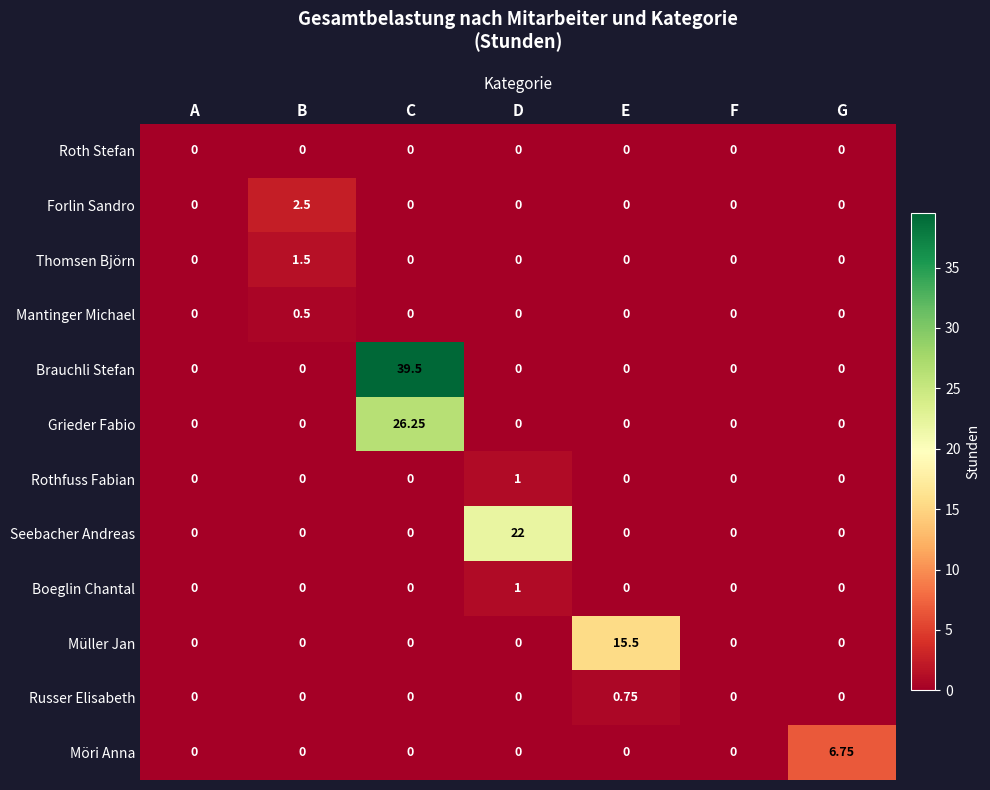

Which series has the largest total across all categories?

Brauchli Stefan